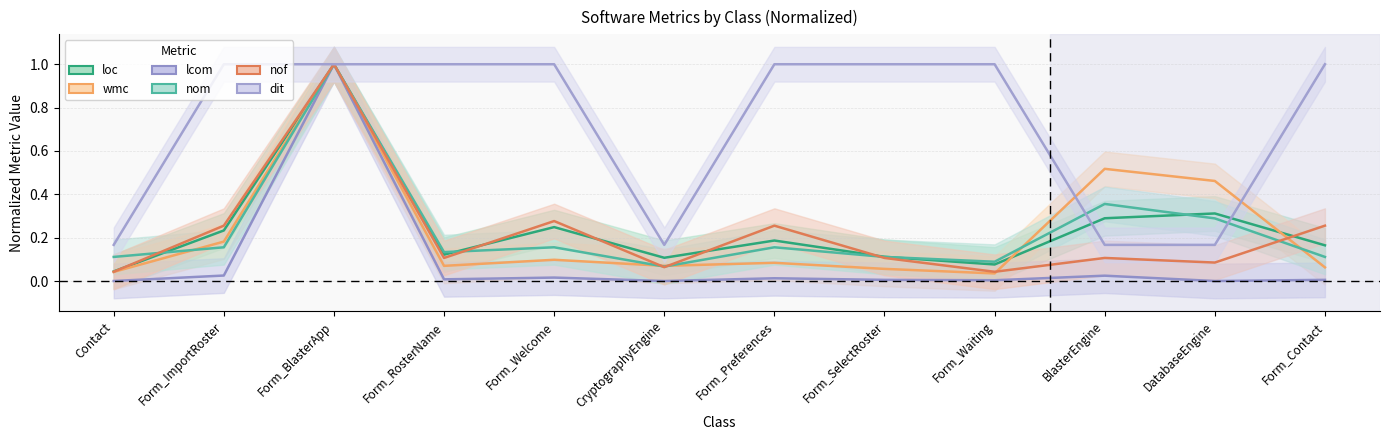

What is the difference between the maximum and minimum values in the loc series?

1.0